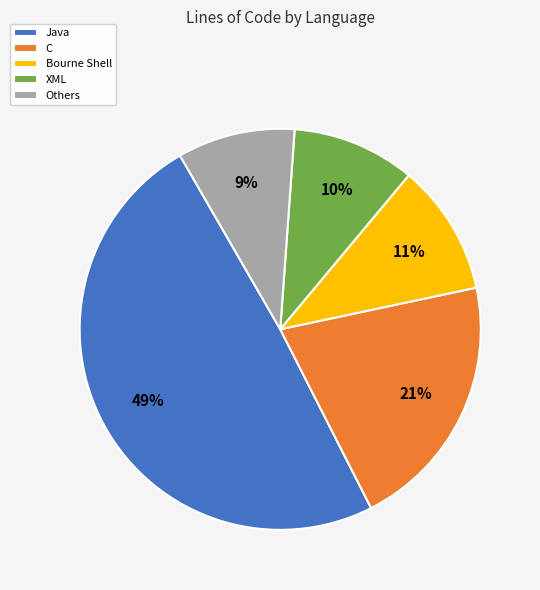

Does C account for over 50% of the chart?

No